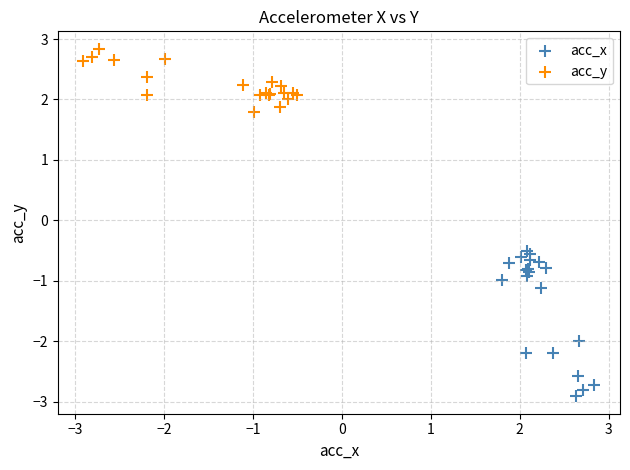

Which series reaches the minimum Y coordinate?

acc_x